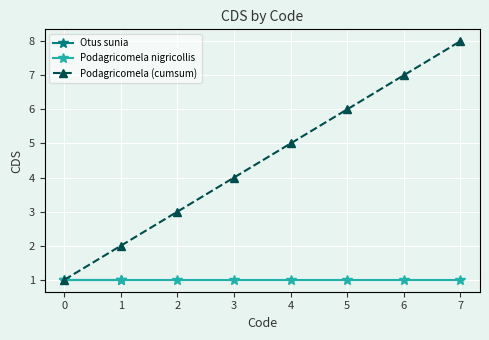

What is the difference between the maximum and minimum values in the Podagricomela (cumsum) series?

7